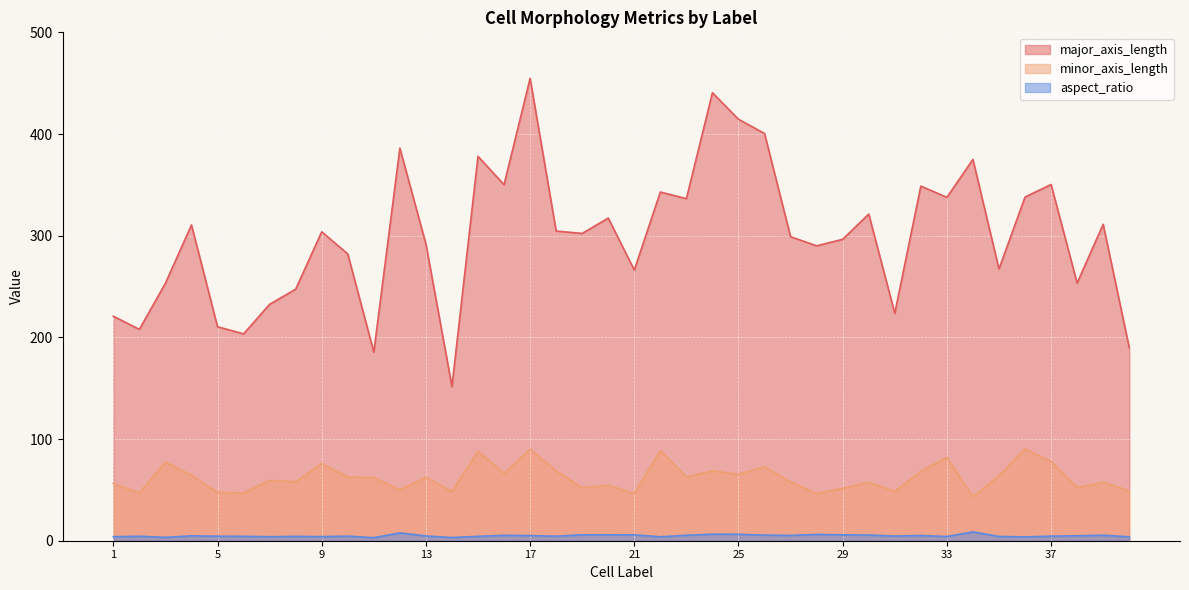

What is the difference between the minor_axis_length values at 4 and 40?

15.3